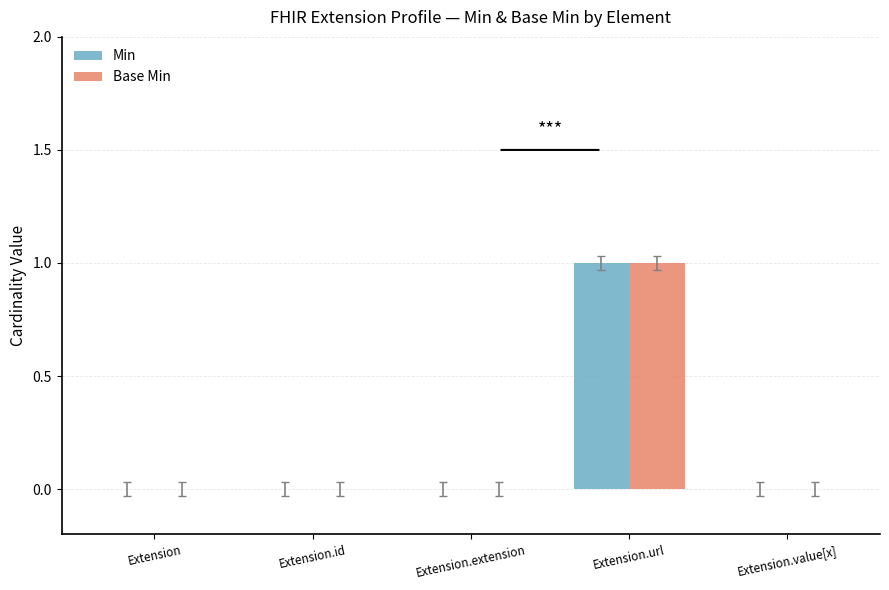

Count the number of data series in this chart.

2